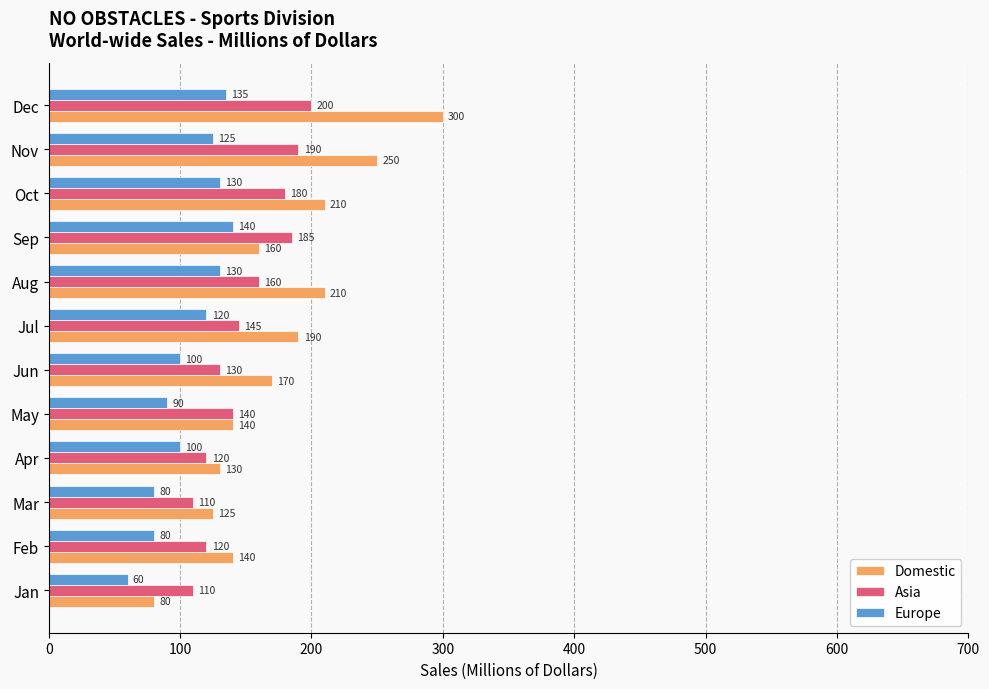

Which series has the widest spread of values?

Domestic